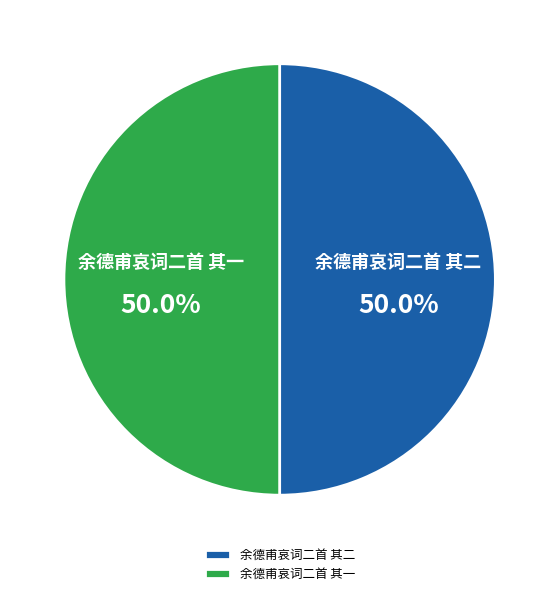

Do 余德甫哀词二首 其一 and 余德甫哀词二首 其二 together represent more than half of the pie?

Yes